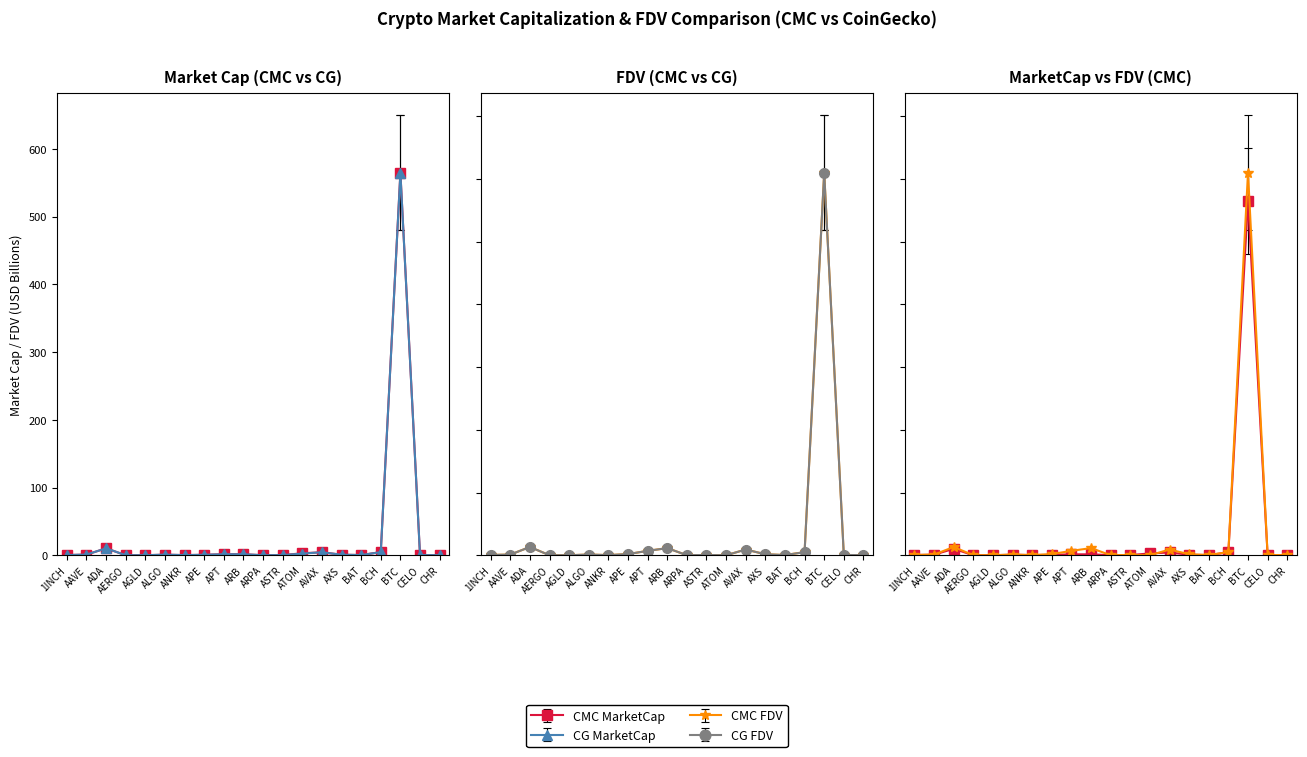

How many values in CG_FDV are above zero?

19